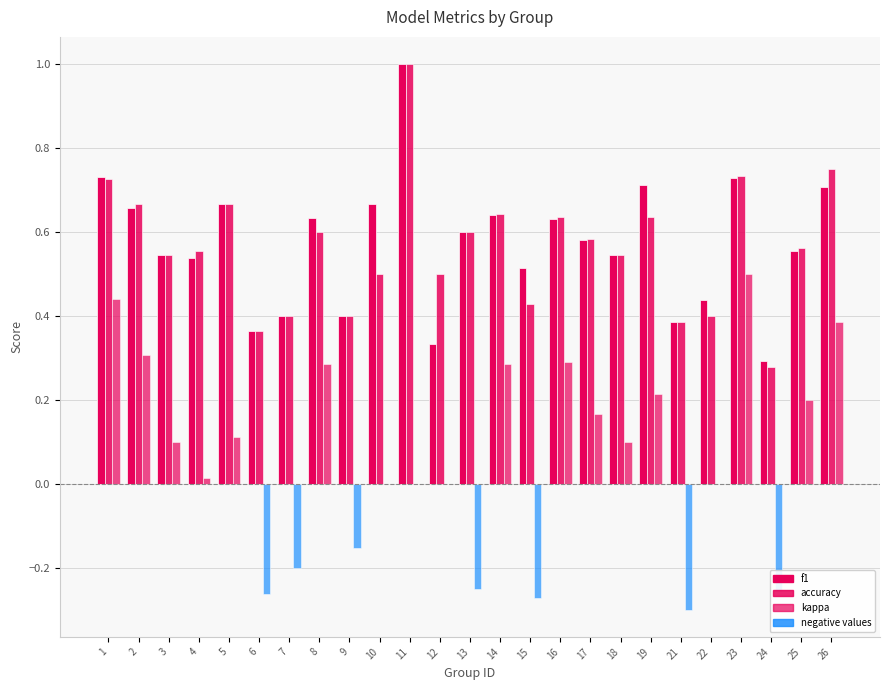

The value of accuracy at 7 is 0.6. True or false?

False